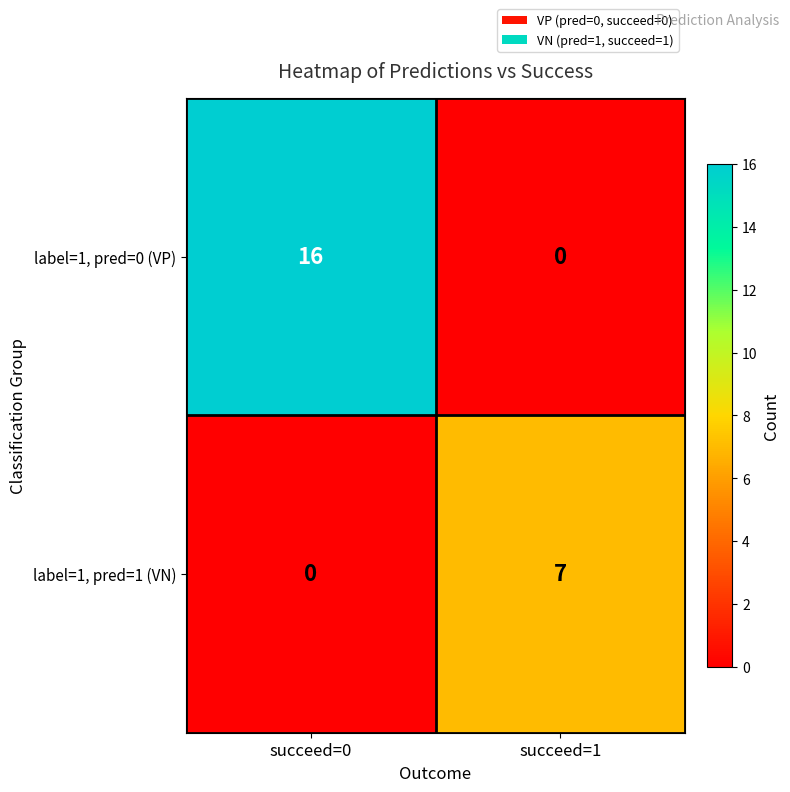

At which label is label=1, pred=1 (VN) closest to 3?

succeed=0